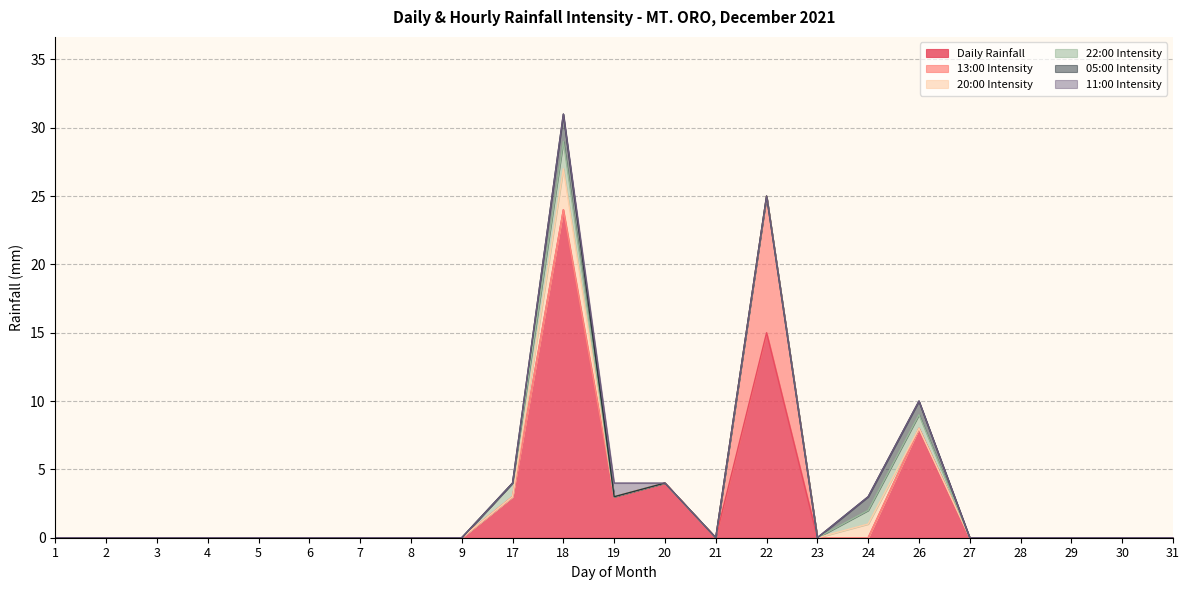

True or false: 20:00 Intensity has a value of 0 at 22.

True